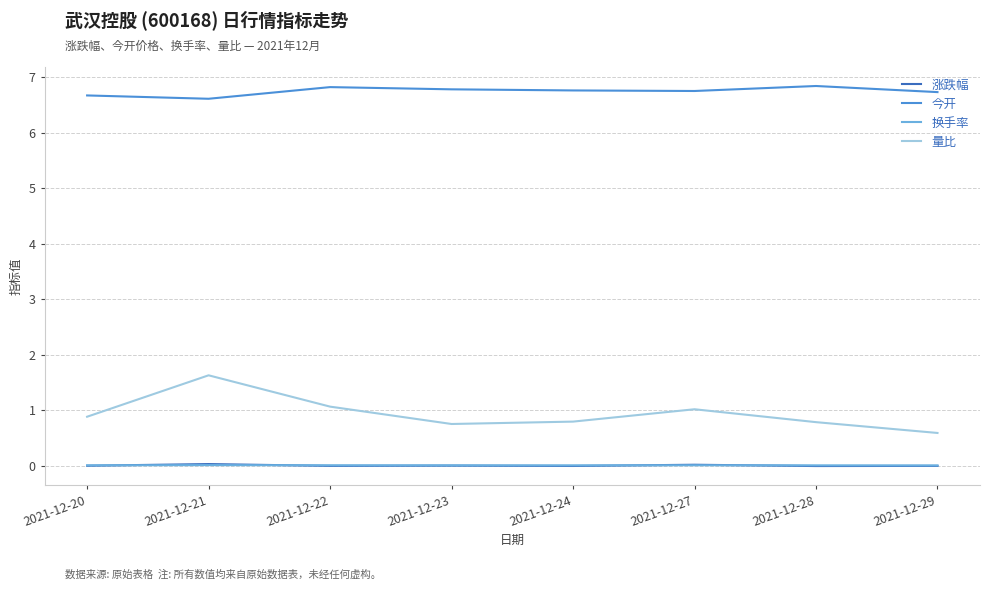

Which series has the largest range (max minus min)?

量比